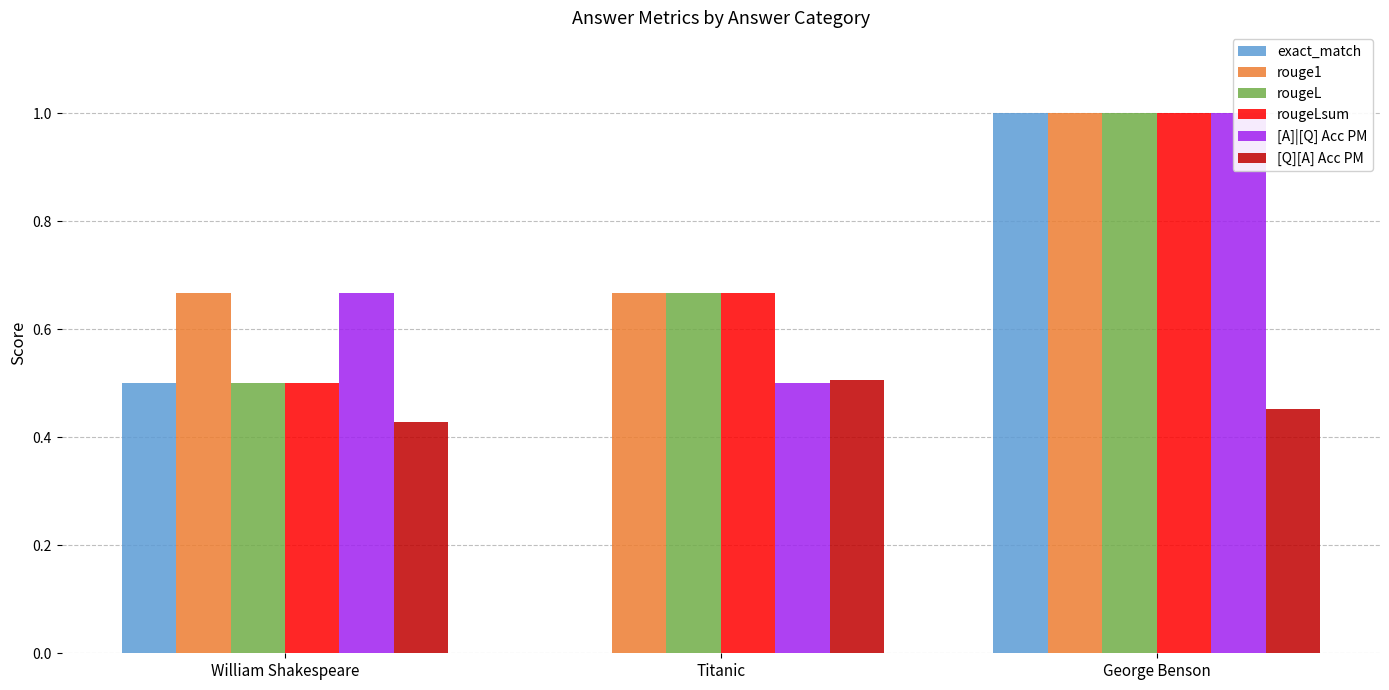

Where is rougeLsum nearest to the value 0?

William Shakespeare